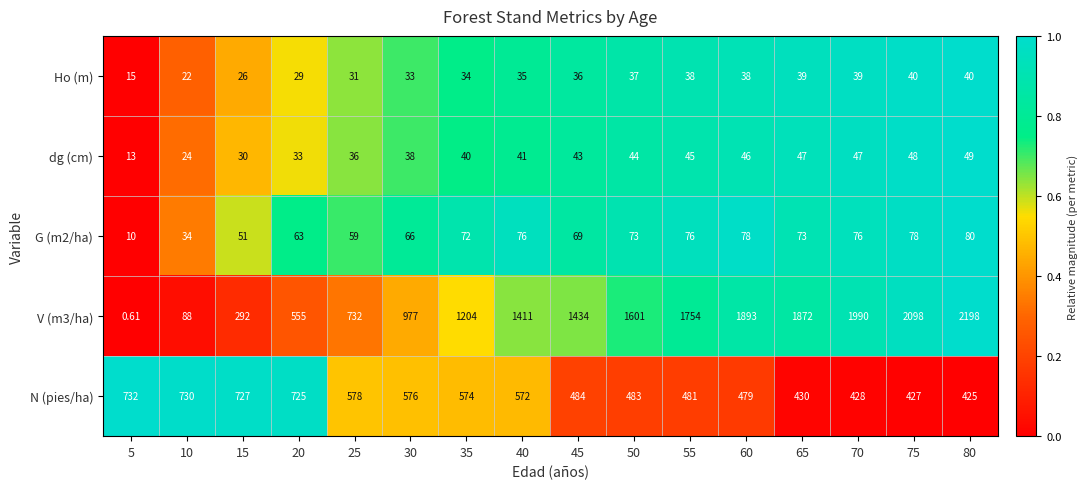

What is the total value across all series at 15?

1126.0